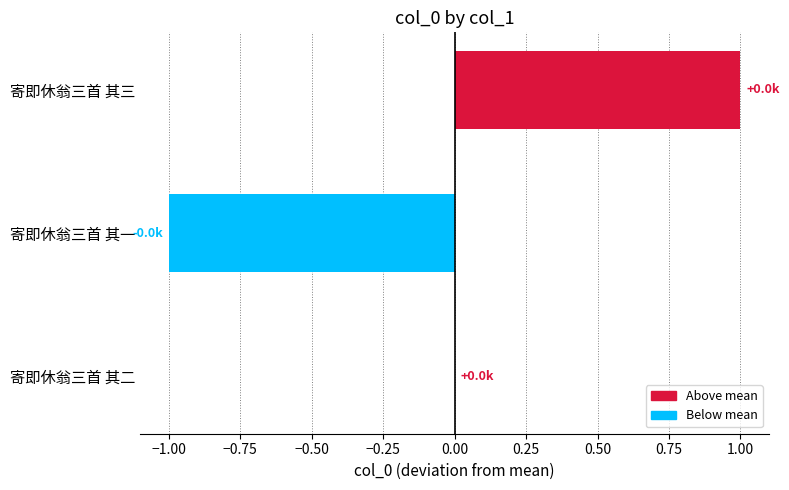

What is the change in value from 寄即休翁三首 其一 to 寄即休翁三首 其三?

+2